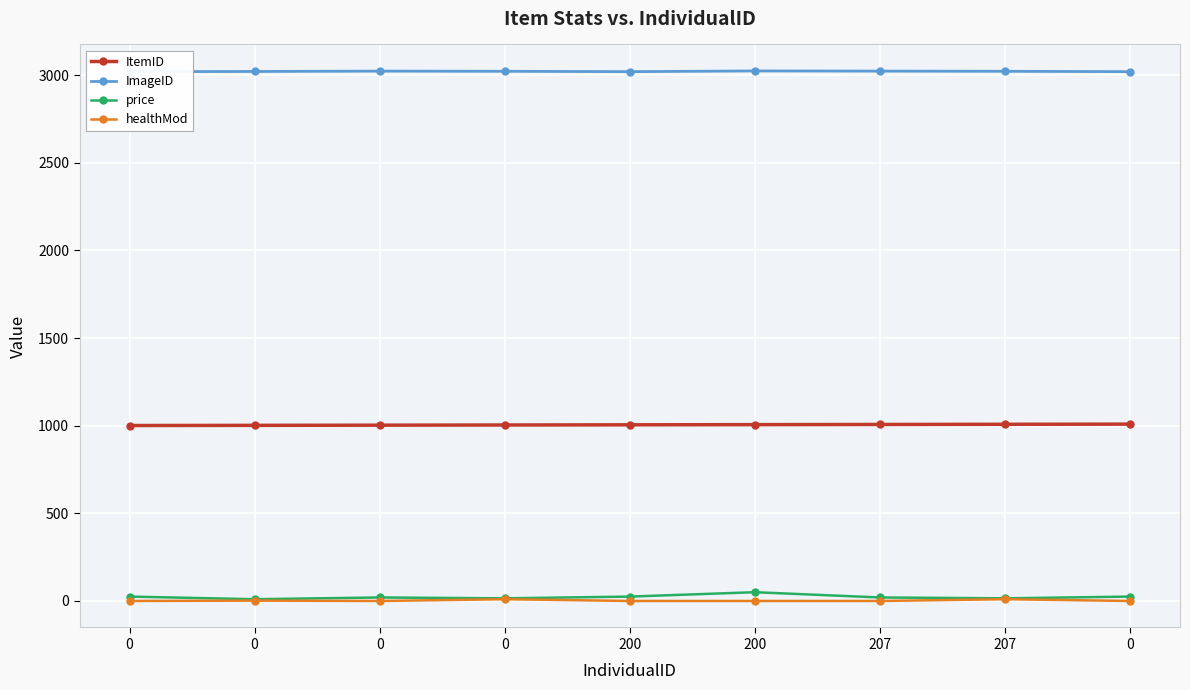

How many data points does each series have?

9